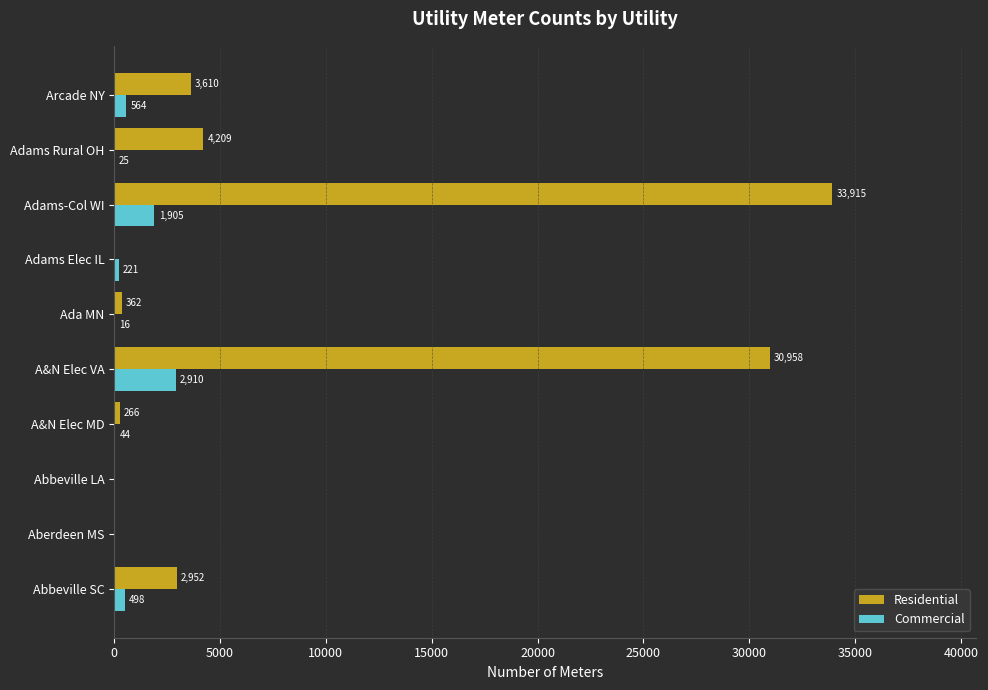

Which series changed the most between A&N Elec MD and Adams Elec IL?

Residential